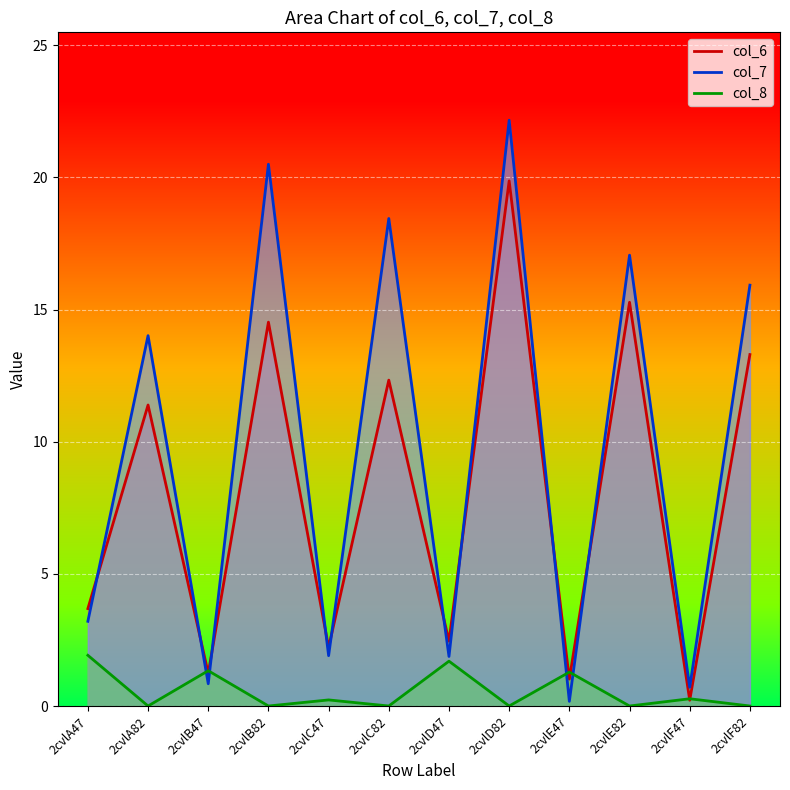

Reading left to right, extract all data points from this chart.

col_6: 2cvlA47=3.7	2cvlA82=11.4	2cvlB47=1.2	2cvlB82=14.5	2cvlC47=2.2	2cvlC82=12.3	2cvlD47=2.5	2cvlD82=19.9	2cvlE47=1.0	2cvlE82=15.3	2cvlF47=0.2	2cvlF82=13.3
col_7: 2cvlA47=3.2	2cvlA82=14.0	2cvlB47=0.8	2cvlB82=20.5	2cvlC47=1.9	2cvlC82=18.4	2cvlD47=1.9	2cvlD82=22.2	2cvlE47=0.2	2cvlE82=17.1	2cvlF47=0.7	2cvlF82=15.9
col_8: 2cvlA47=1.9	2cvlA82=0.0	2cvlB47=1.3	2cvlB82=0.0	2cvlC47=0.2	2cvlC82=0.0	2cvlD47=1.7	2cvlD82=0.0	2cvlE47=1.3	2cvlE82=0.0	2cvlF47=0.3	2cvlF82=0.0